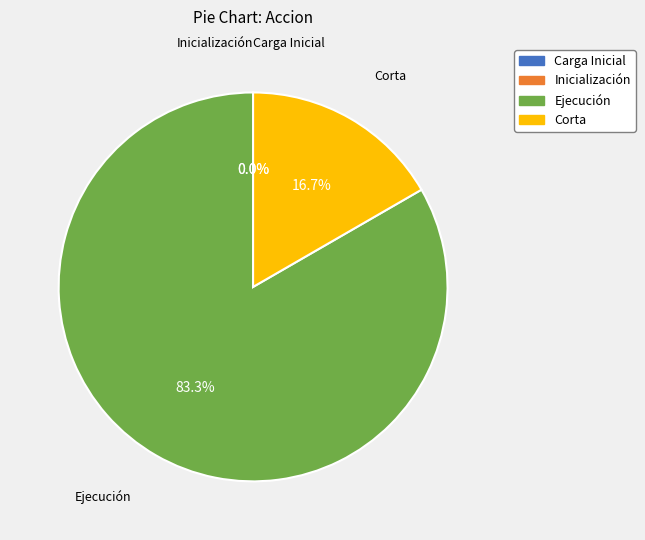

Combined, do Inicialización and Carga Inicial account for over 50%?

No